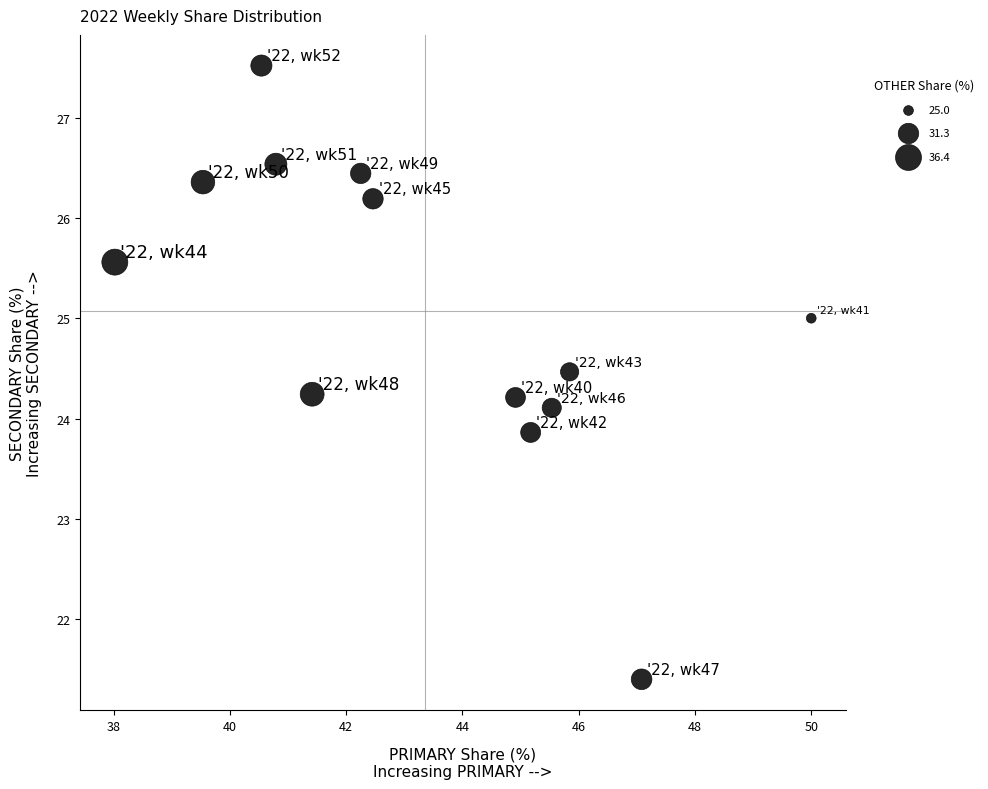

What is the range of Y values (max minus min)?

6.1